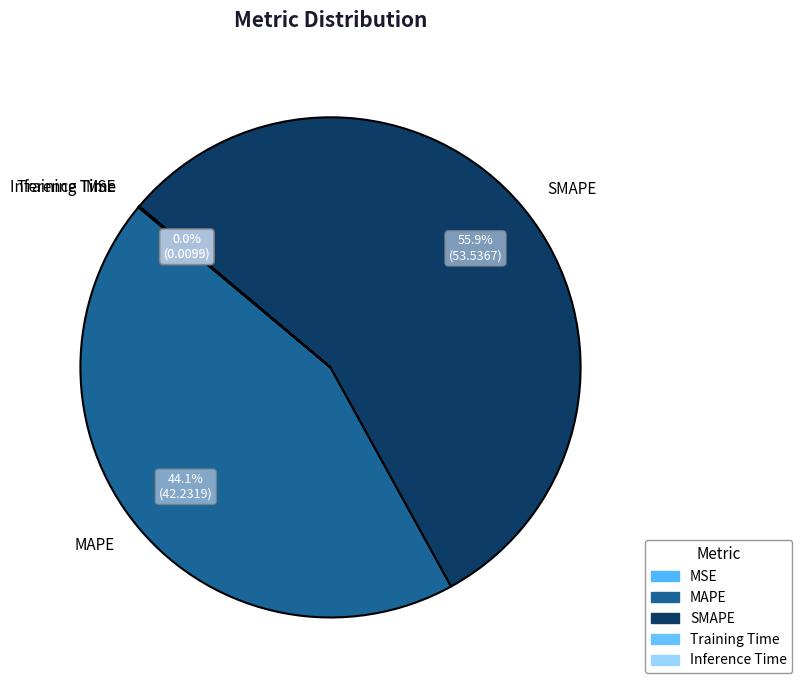

How much of the chart is everything except MAPE?

55.9%